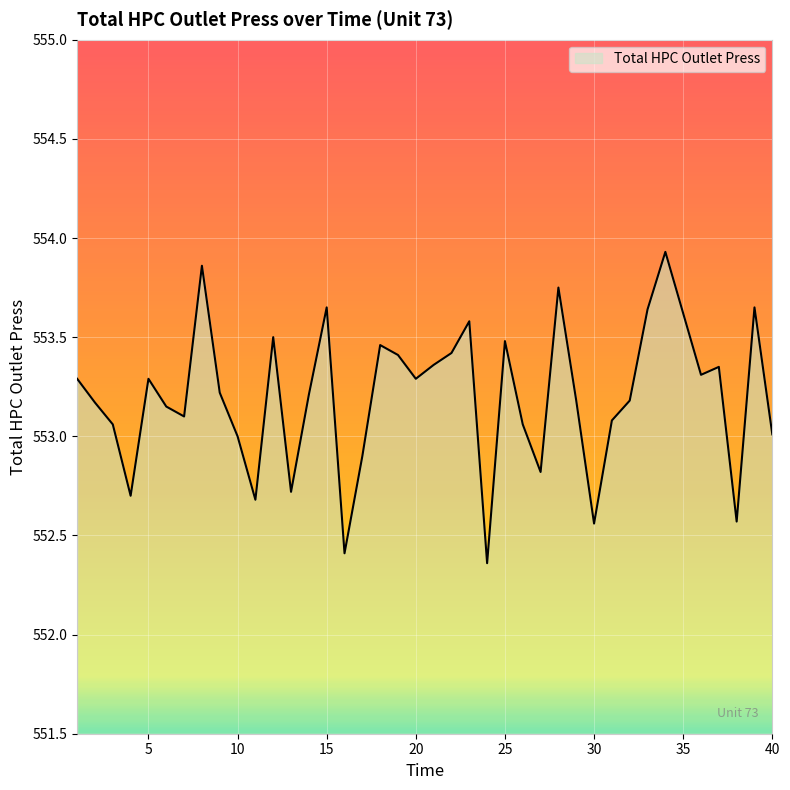

Which label corresponds to the largest value in the chart?

34